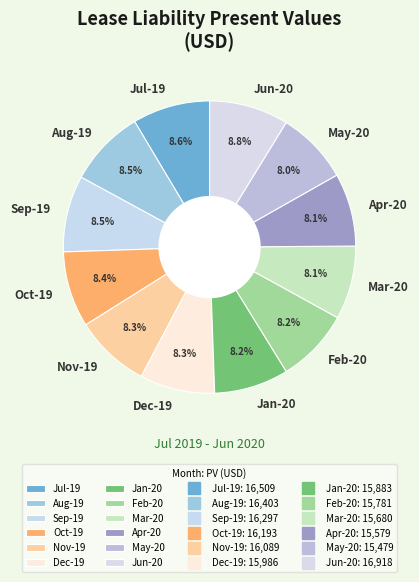

Does Apr-20 account for over 50% of the chart?

No